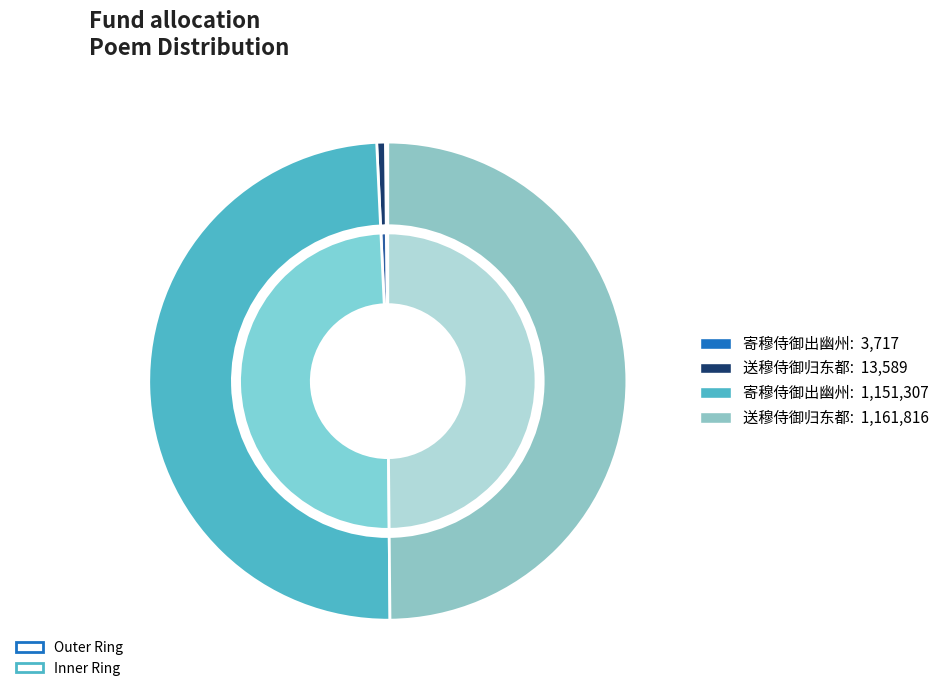

What is the largest slice in the pie chart?

送穆侍御归东都 (1161816)